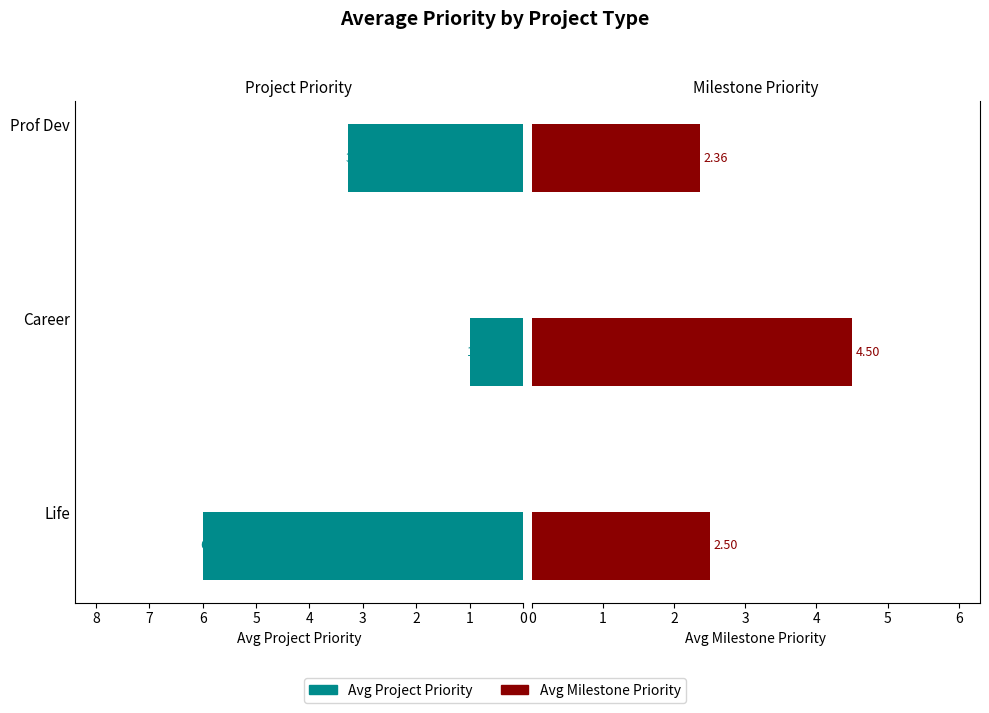

Reading left to right, transcribe all the data shown in this chart.

Avg Project Priority: 6.0	1.0	3.3
Avg Milestone Priority: 2.5	4.5	2.4